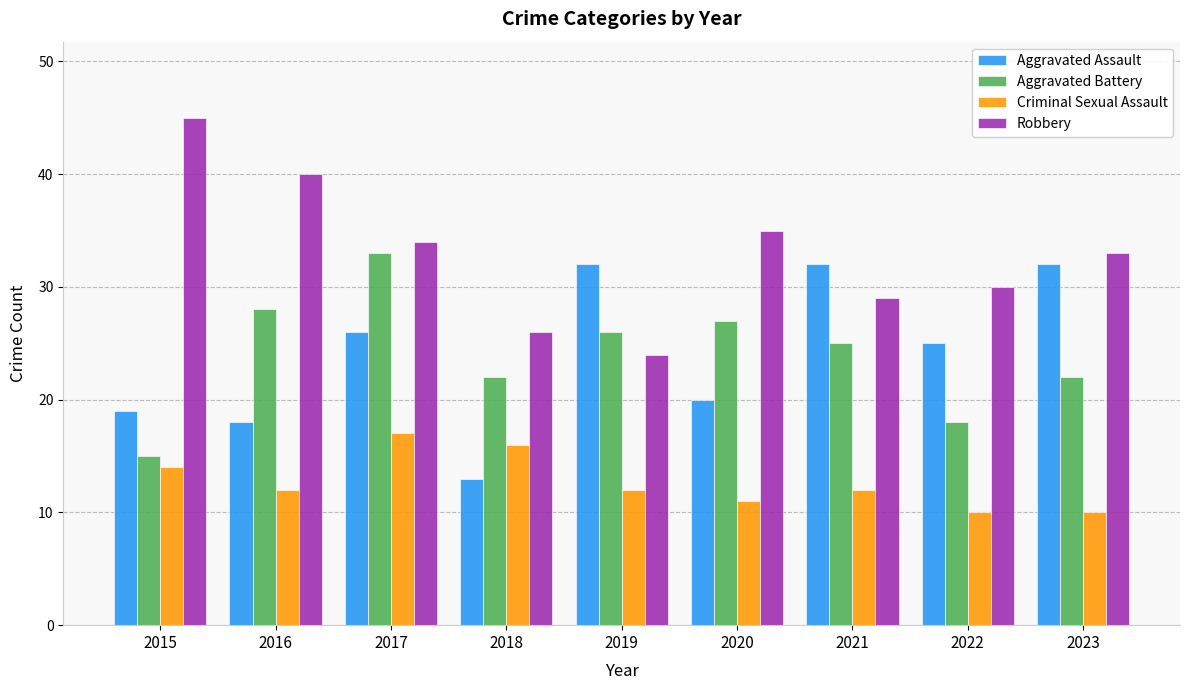

Reading left to right, list all the values displayed in this chart.

Aggravated Assault: 19	18	26	13	32	20	32	25	32
Aggravated Battery: 15	28	33	22	26	27	25	18	22
Criminal Sexual Assault: 14	12	17	16	12	11	12	10	10
Robbery: 45	40	34	26	24	35	29	30	33